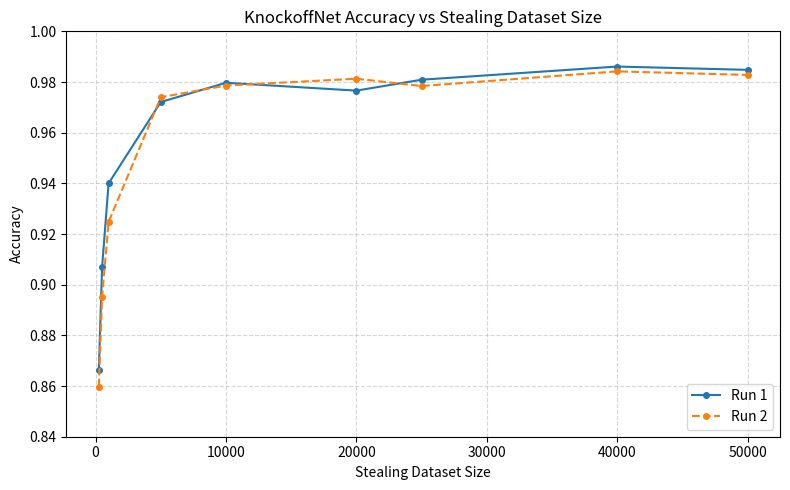

True or false: Run 2 and Run 1 cross at least once.

True